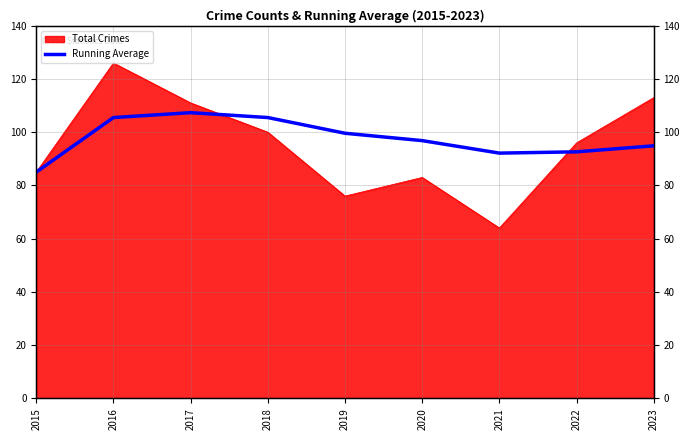

What is the average value?

97.7